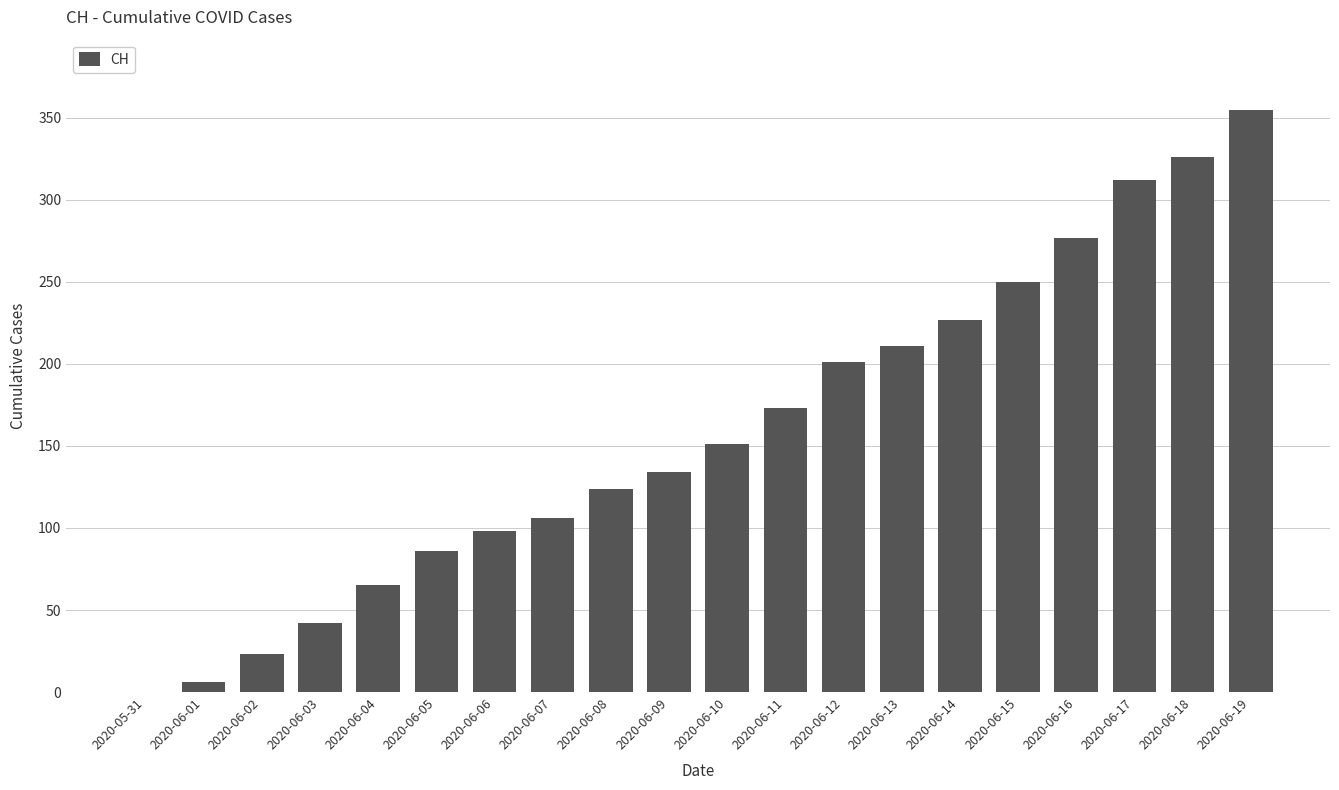

Reading left to right, transcribe all the data shown in this chart.

0	6	23	42	65	86	98	106	124	134	151	173	201	211	227	250	277	312	326	355